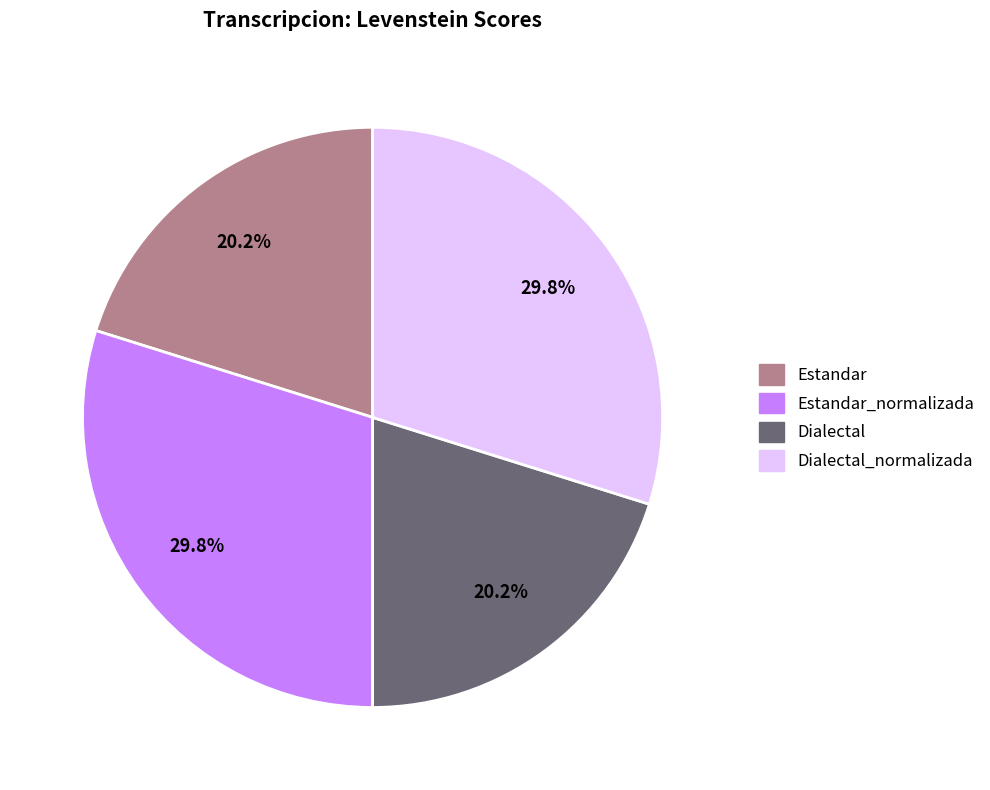

Count the number of slices in the pie.

4